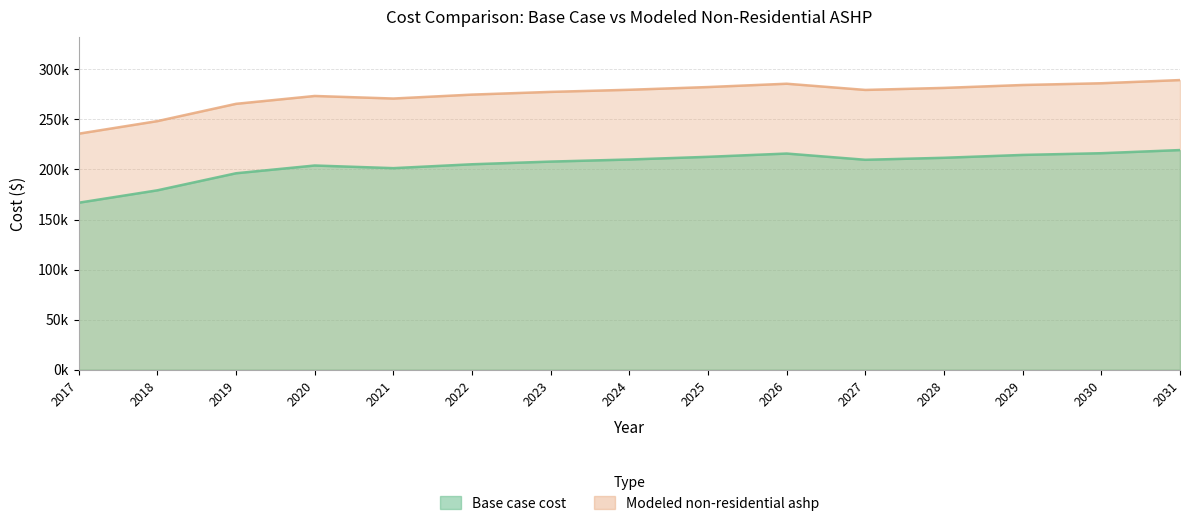

Reading left to right, what are all the values shown in this chart?

Base case cost: 2017=166813.6	2018=179203.5	2019=196239.7	2020=203983.4	2021=201350.8	2022=205219.8	2023=207898.3	2024=209981.6	2025=212660.2	2026=215934.0	2027=209700.8	2028=211699.2	2029=214554.0	2030=216266.9	2031=219407.2
Modeled non-residential ashp: 2017=235759.4	2018=248318.0	2019=265586.1	2020=273435.2	2021=270878.5	2022=274802.3	2023=277518.8	2024=279631.6	2025=282348.1	2026=285668.3	2027=279473.0	2028=281500.9	2029=284398.0	2030=286136.2	2031=289322.9